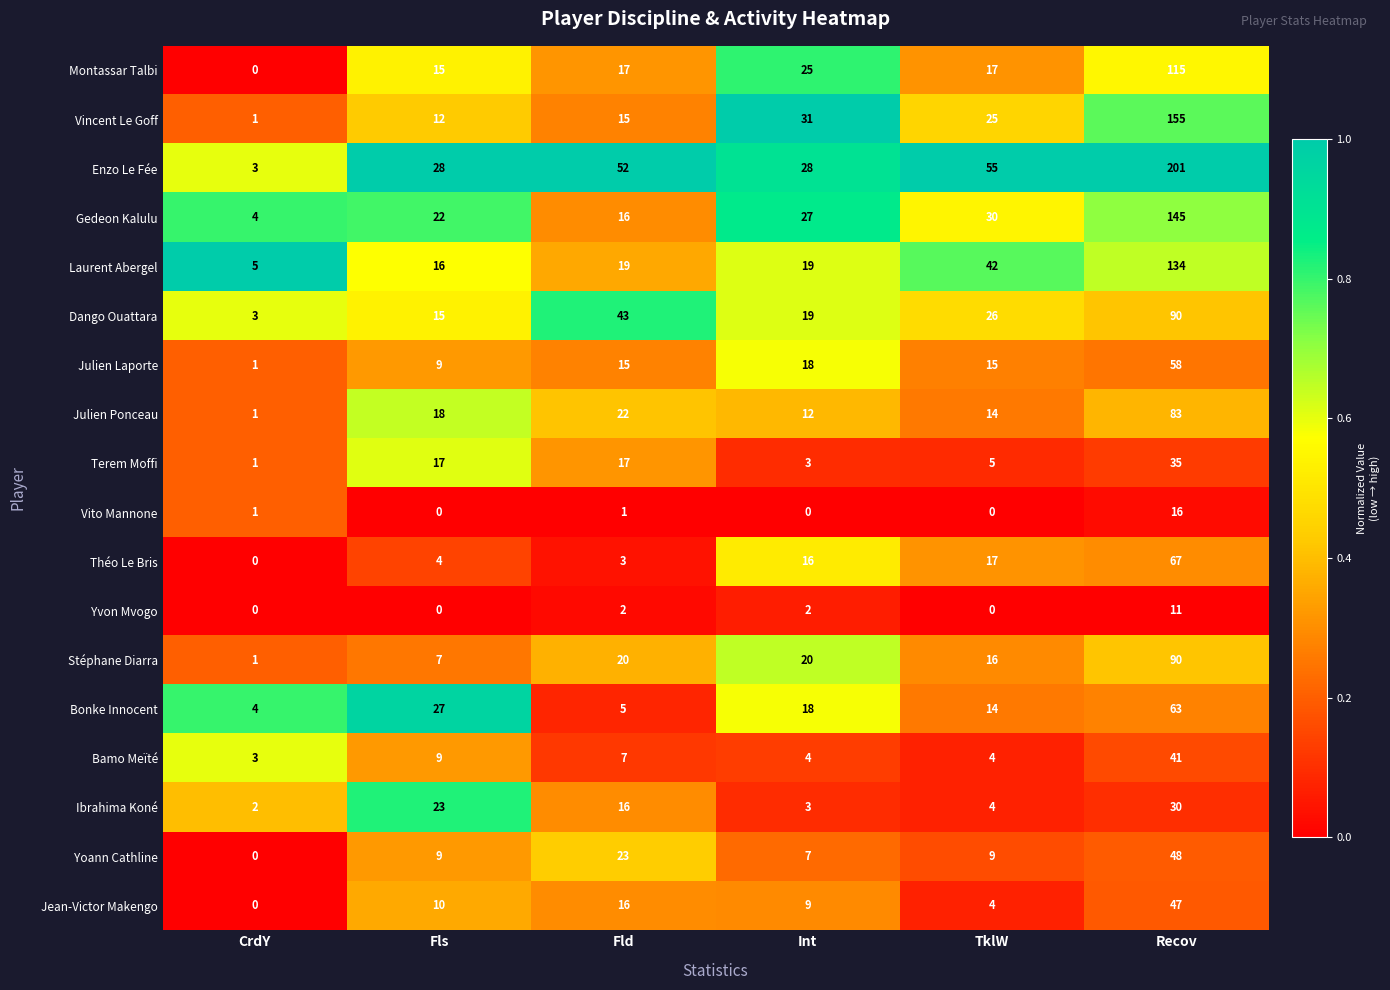

What is the spread (max minus min) of values at Int?

31